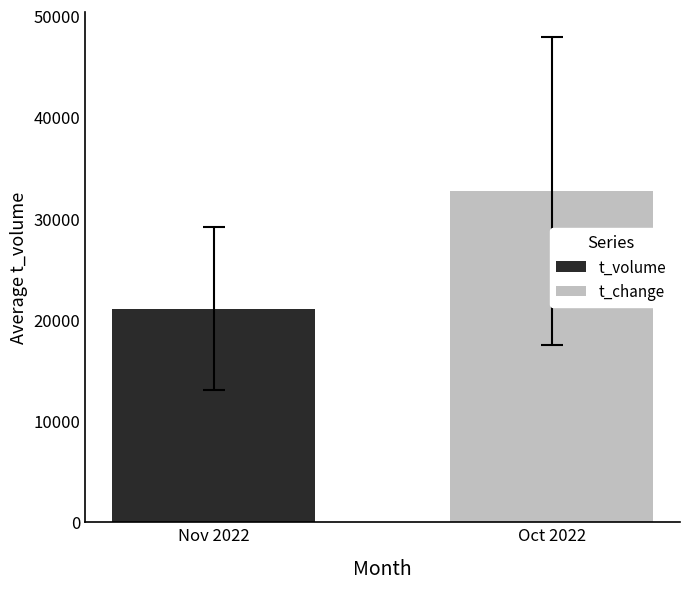

How many distinct data groups are displayed?

2